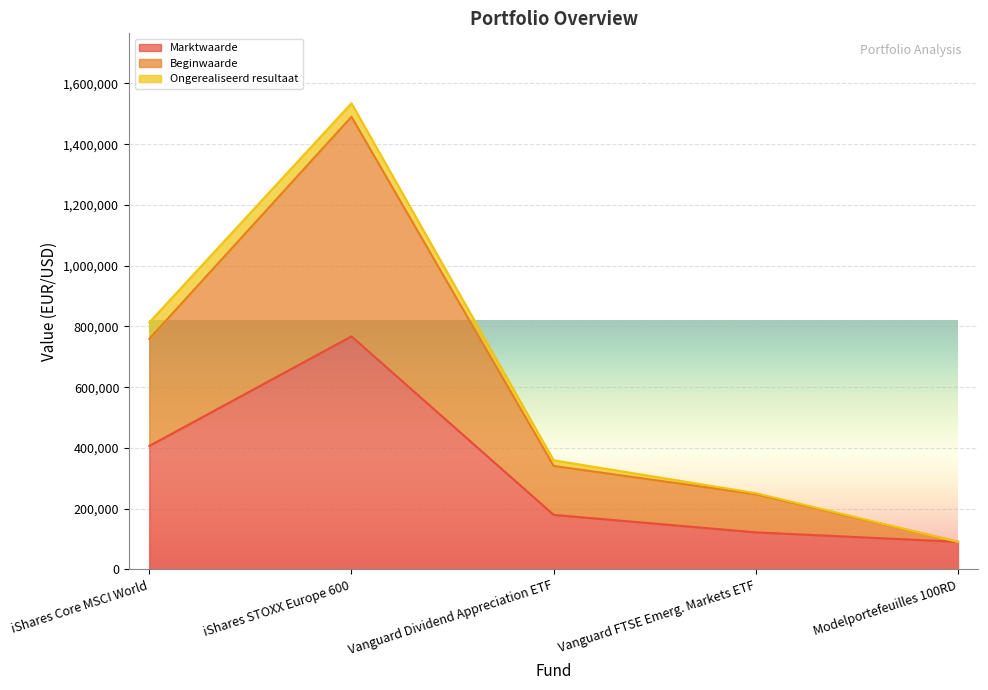

Which series has the largest total across all categories?

Beginwaarde